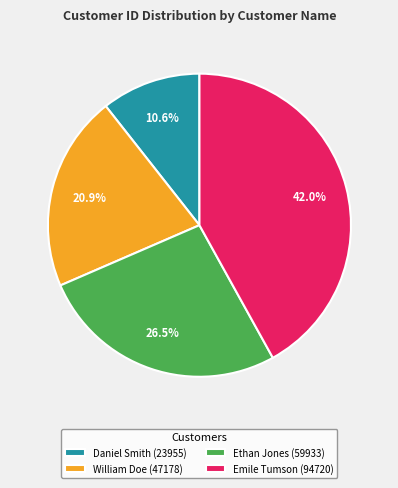

Approximately how many times larger is the value at Daniel Smith compared to Ethan Jones?

0.4